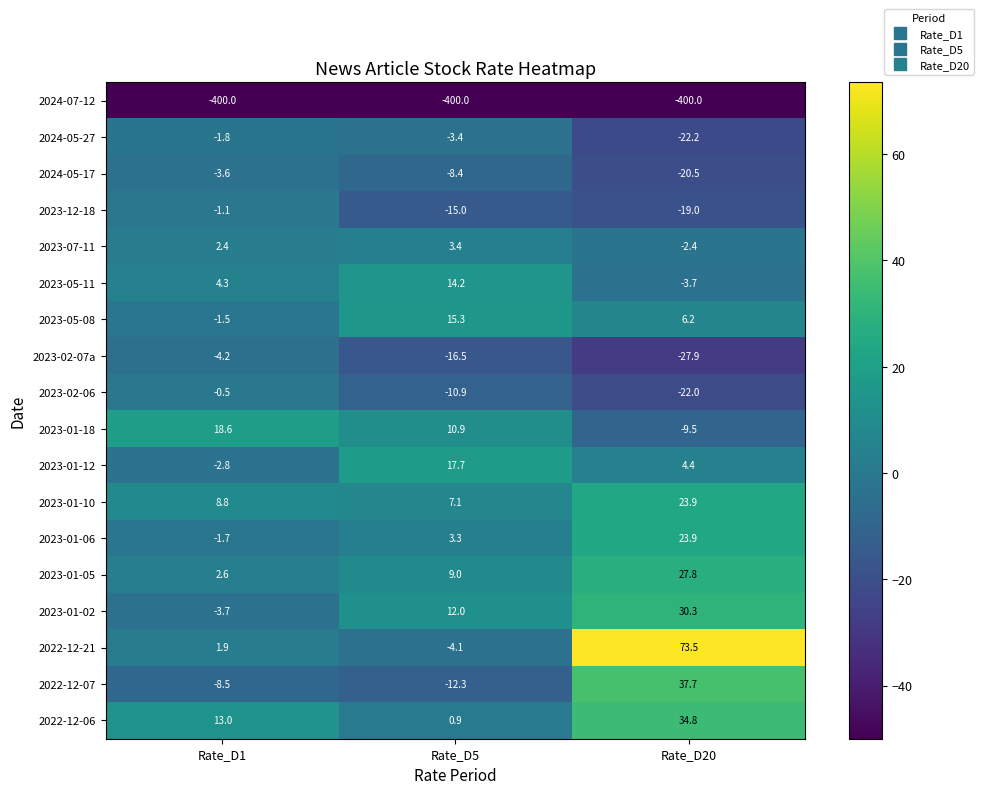

At how many categories does at least one series exceed 47?

1